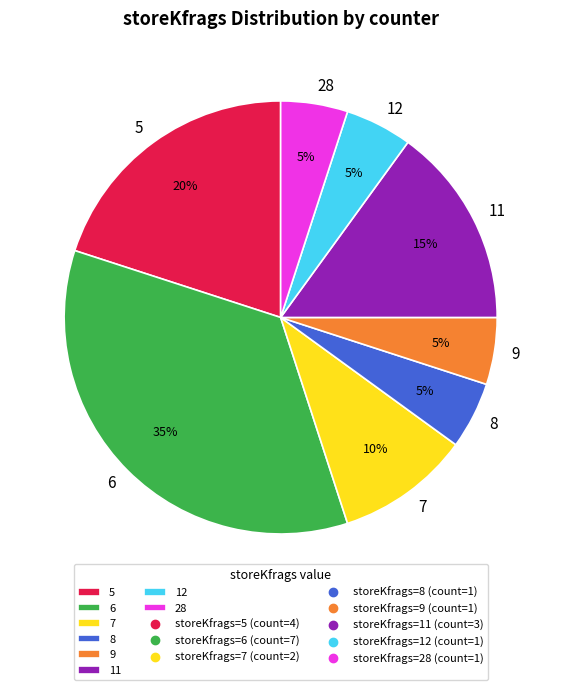

To the nearest percent, what percentage of the pie is 5?

20%